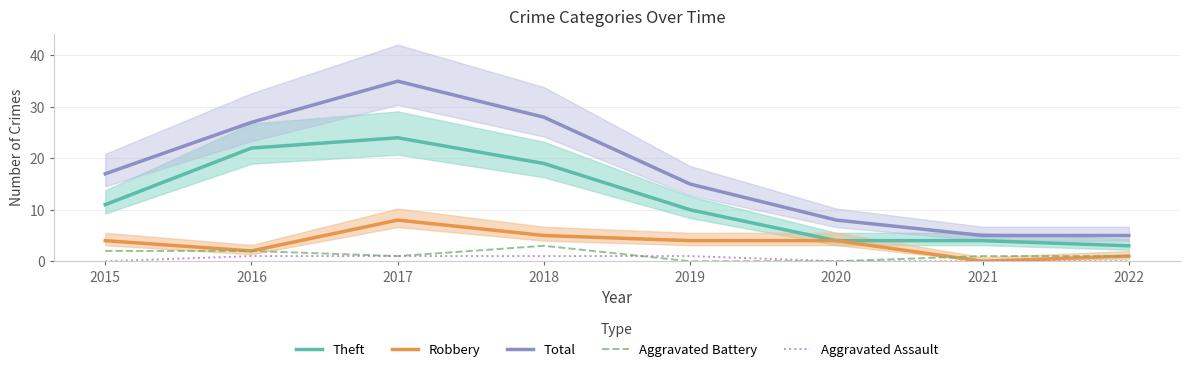

Which series has the largest total across all categories?

Total